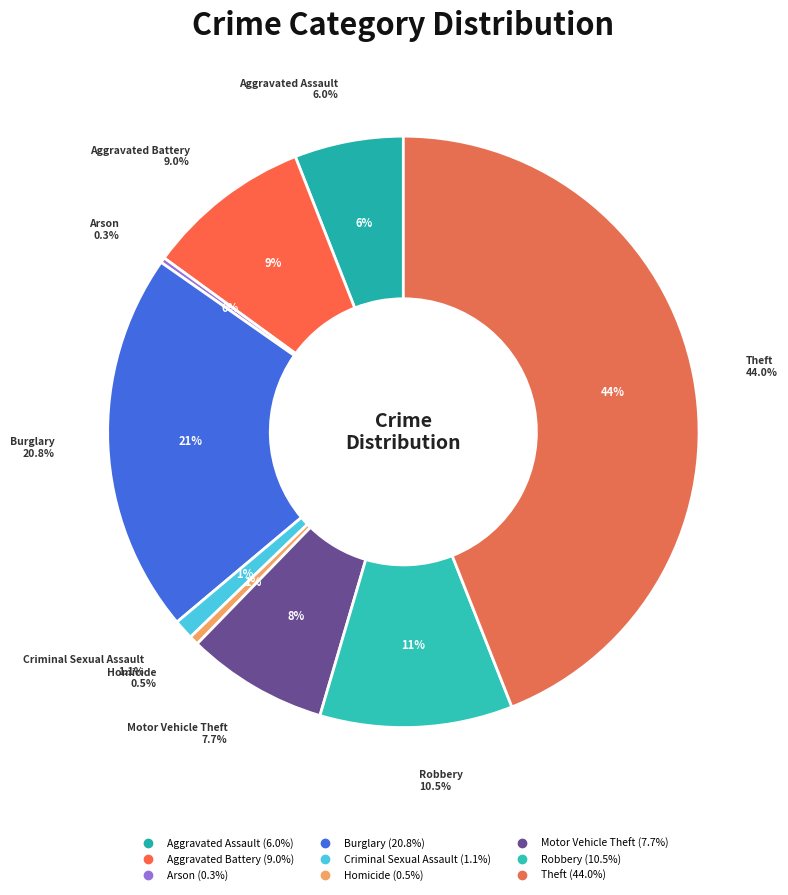

How many slices are in this pie chart?

9